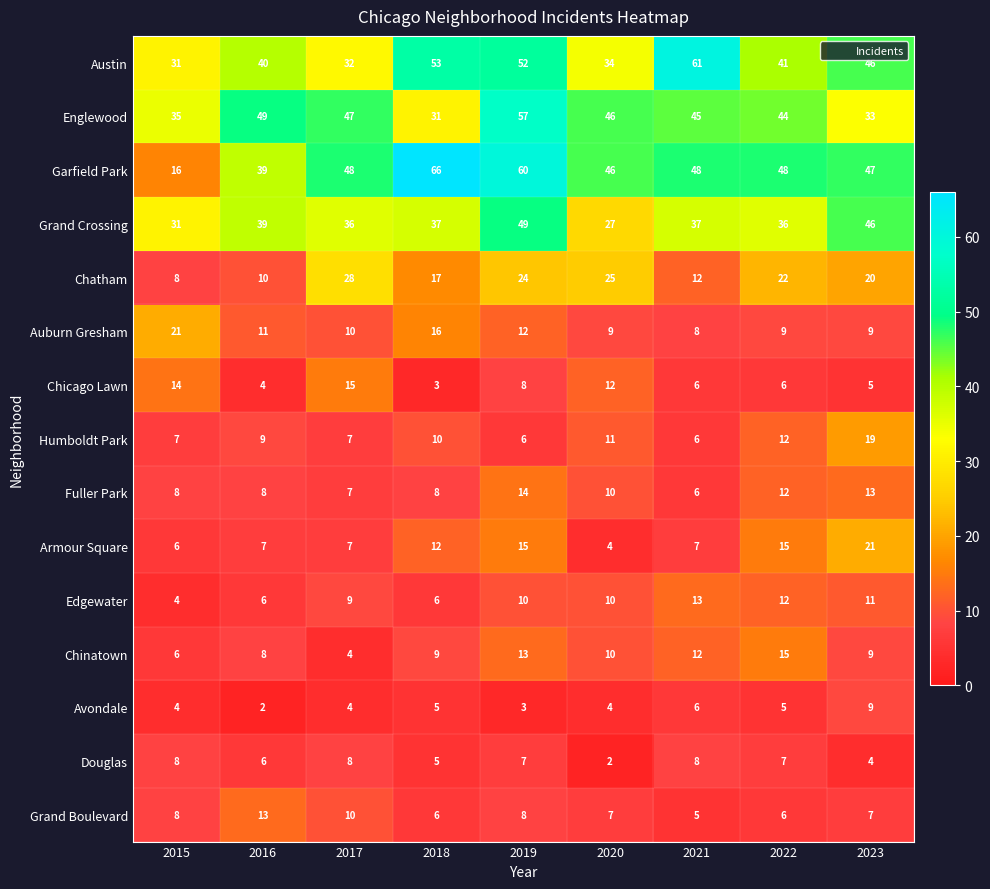

What is the maximum value shown in the chart?

66